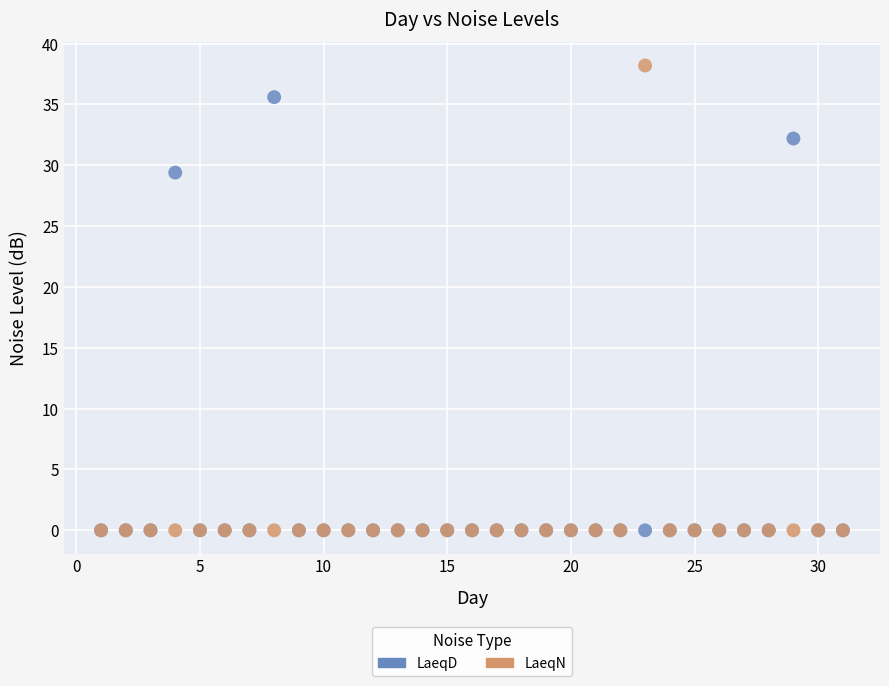

Across all series, what Y value is closest to 19?

29.4